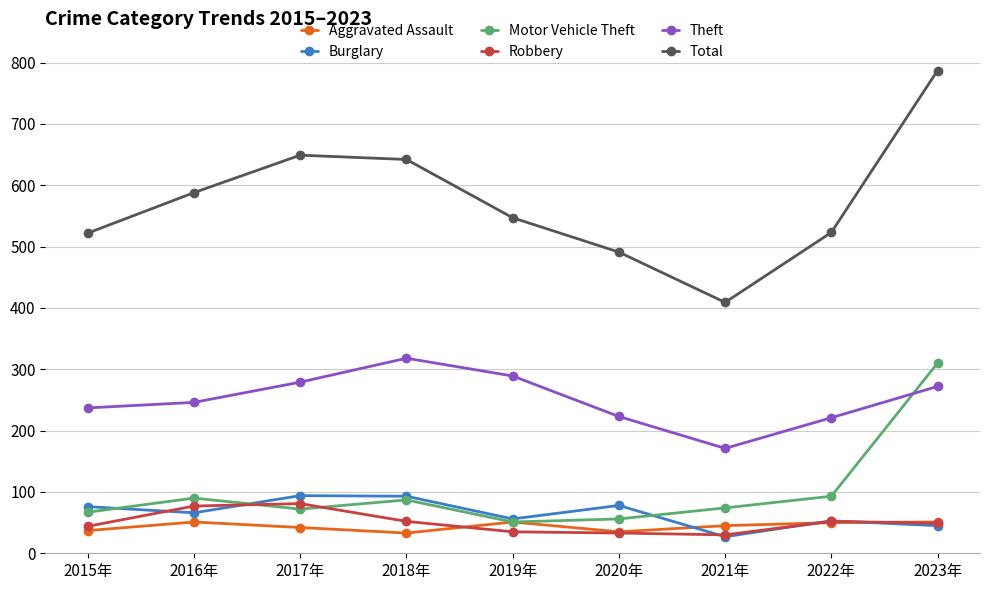

Which series has the largest range (max minus min)?

Total